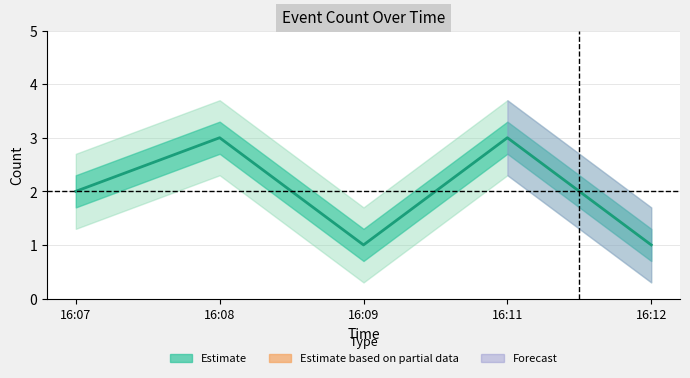

What is the average value?

2